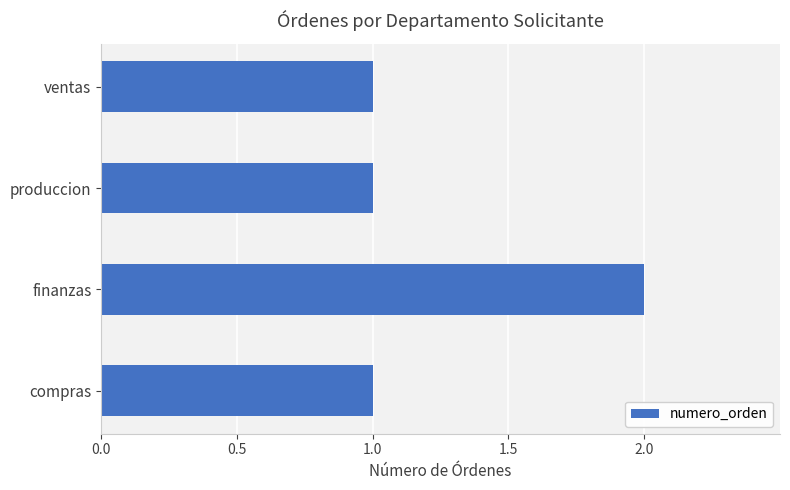

Between finanzas and produccion, which is larger?

finanzas